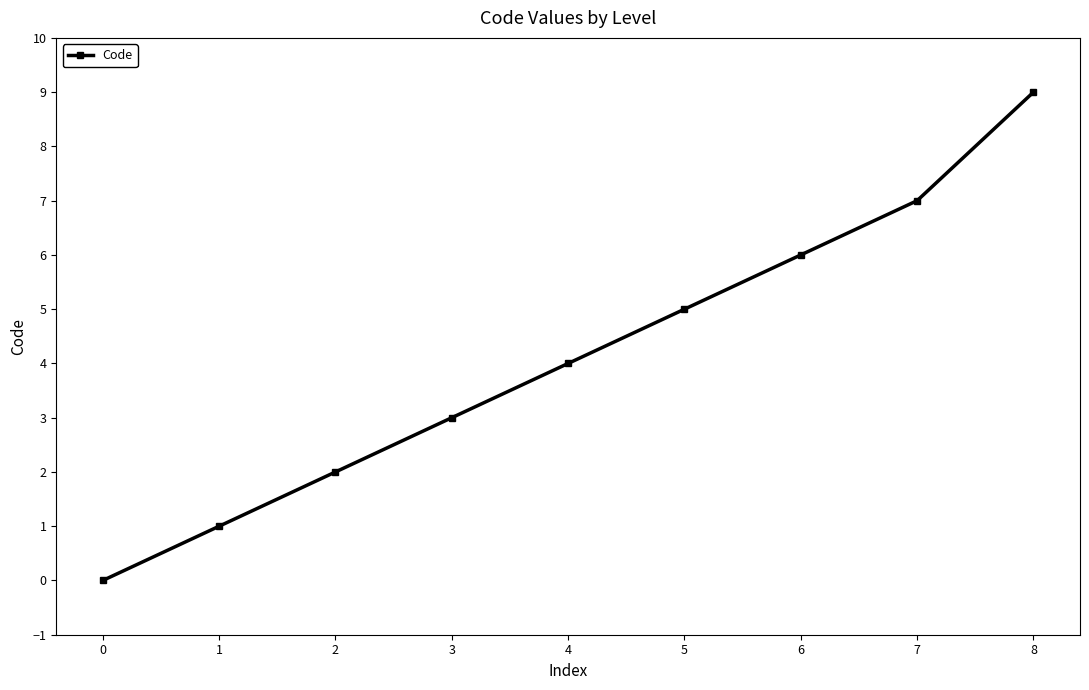

Reading right to left, what are all the values shown in this chart?

8=9	7=7	6=6	5=5	4=4	3=3	2=2	1=1	0=0